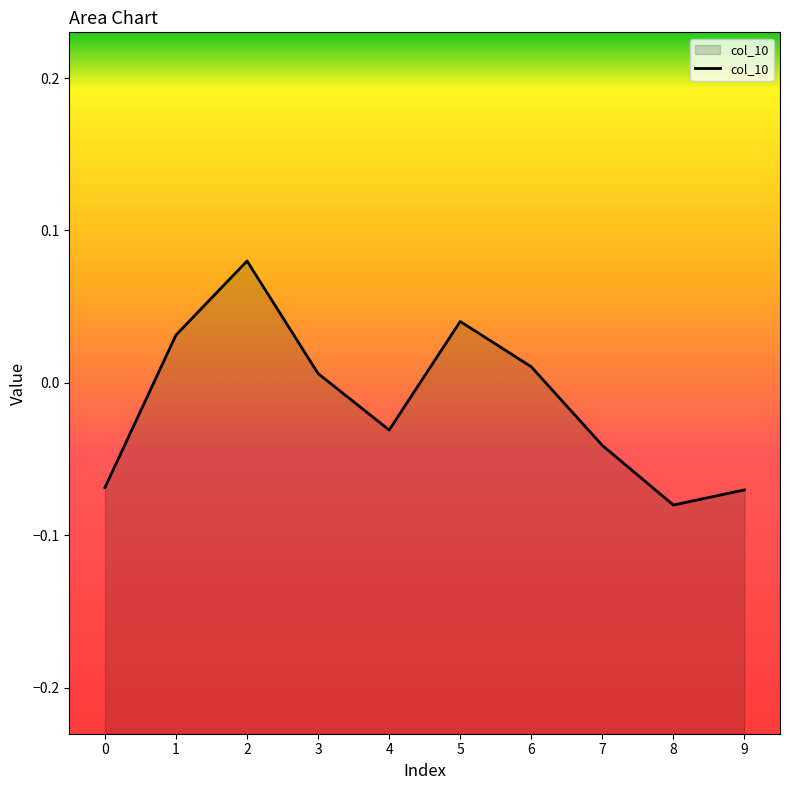

How many negative values are there?

5